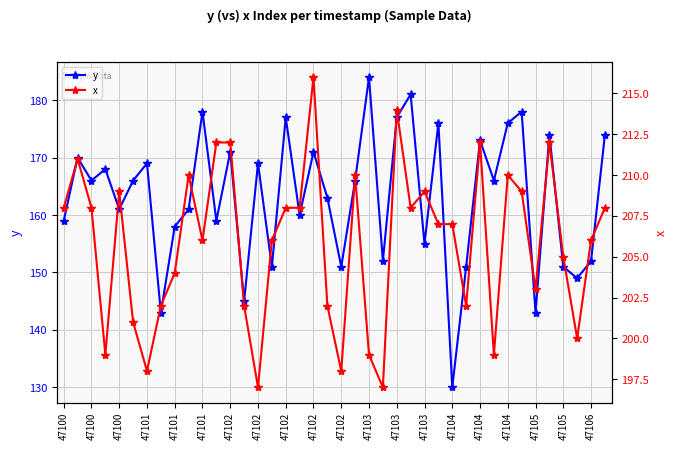

The y series shows 159 at 47100. True or false?

True